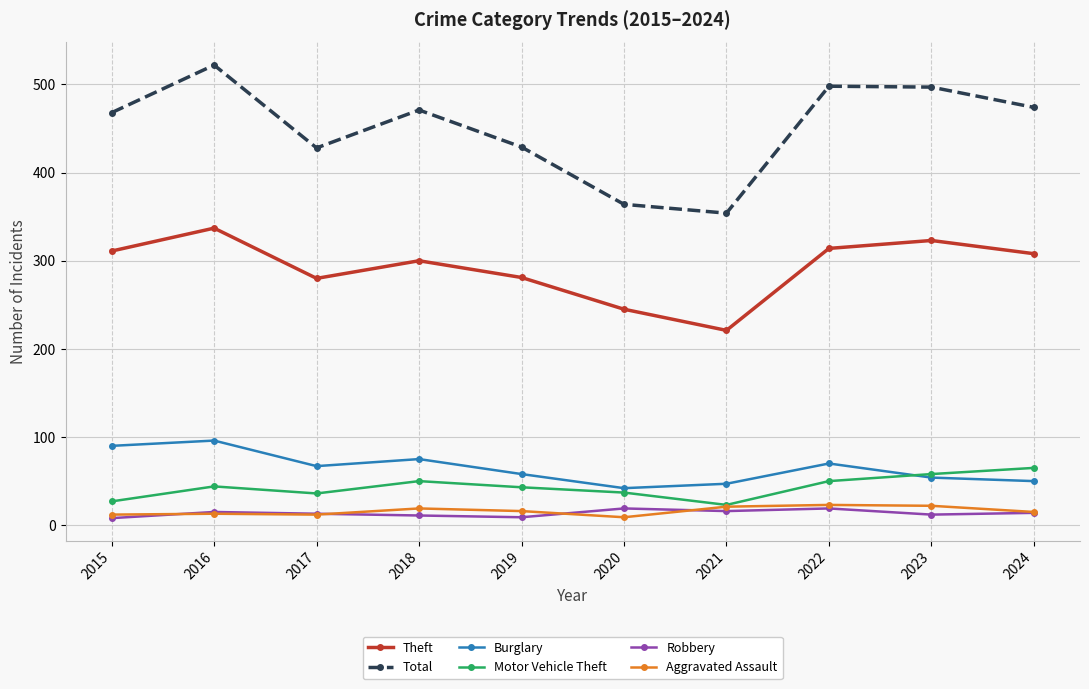

Where is the first local minimum for Theft?

2017